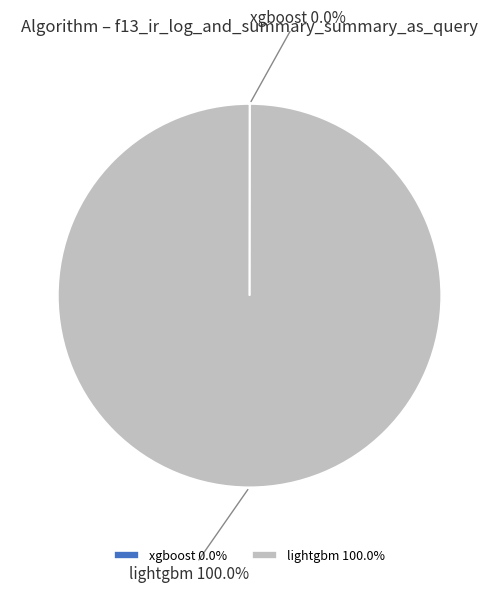

Is there a majority slice in this chart?

Yes